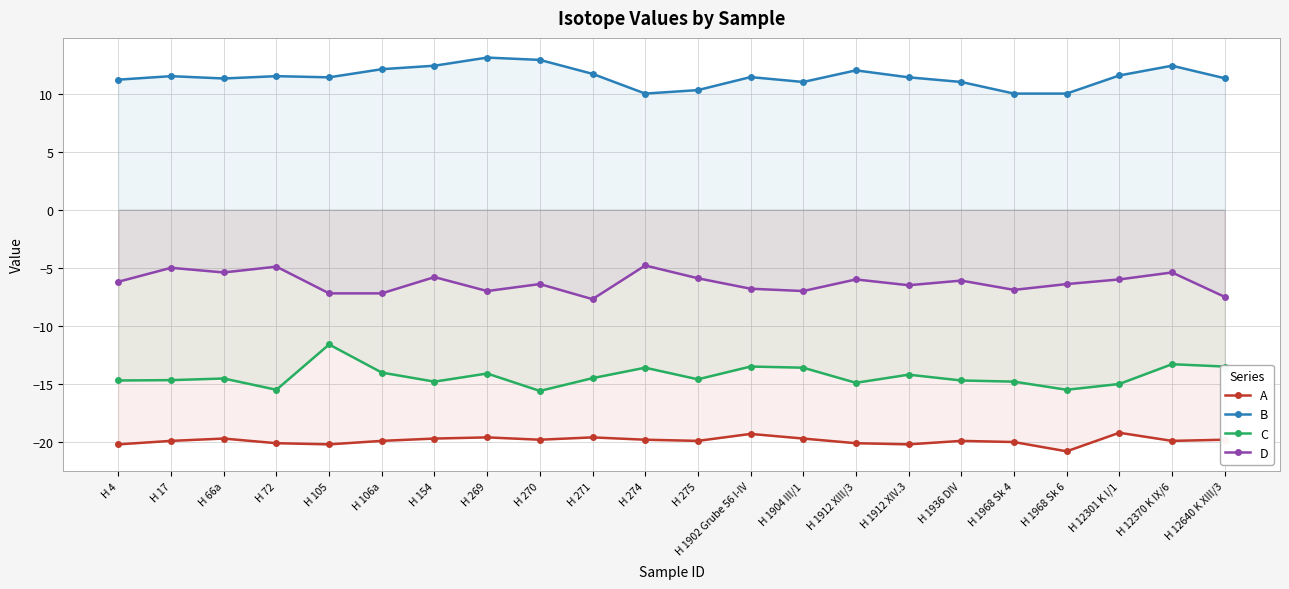

What is the approximate value of B at H 1968 Sk 4?

10.0